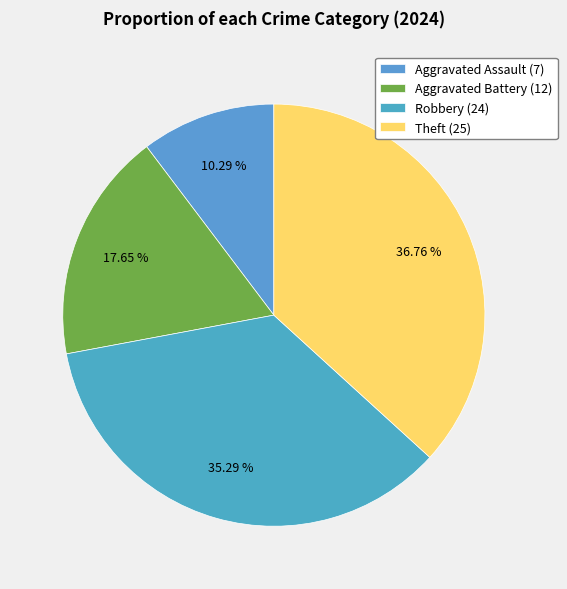

What is the largest slice in the pie chart?

Theft